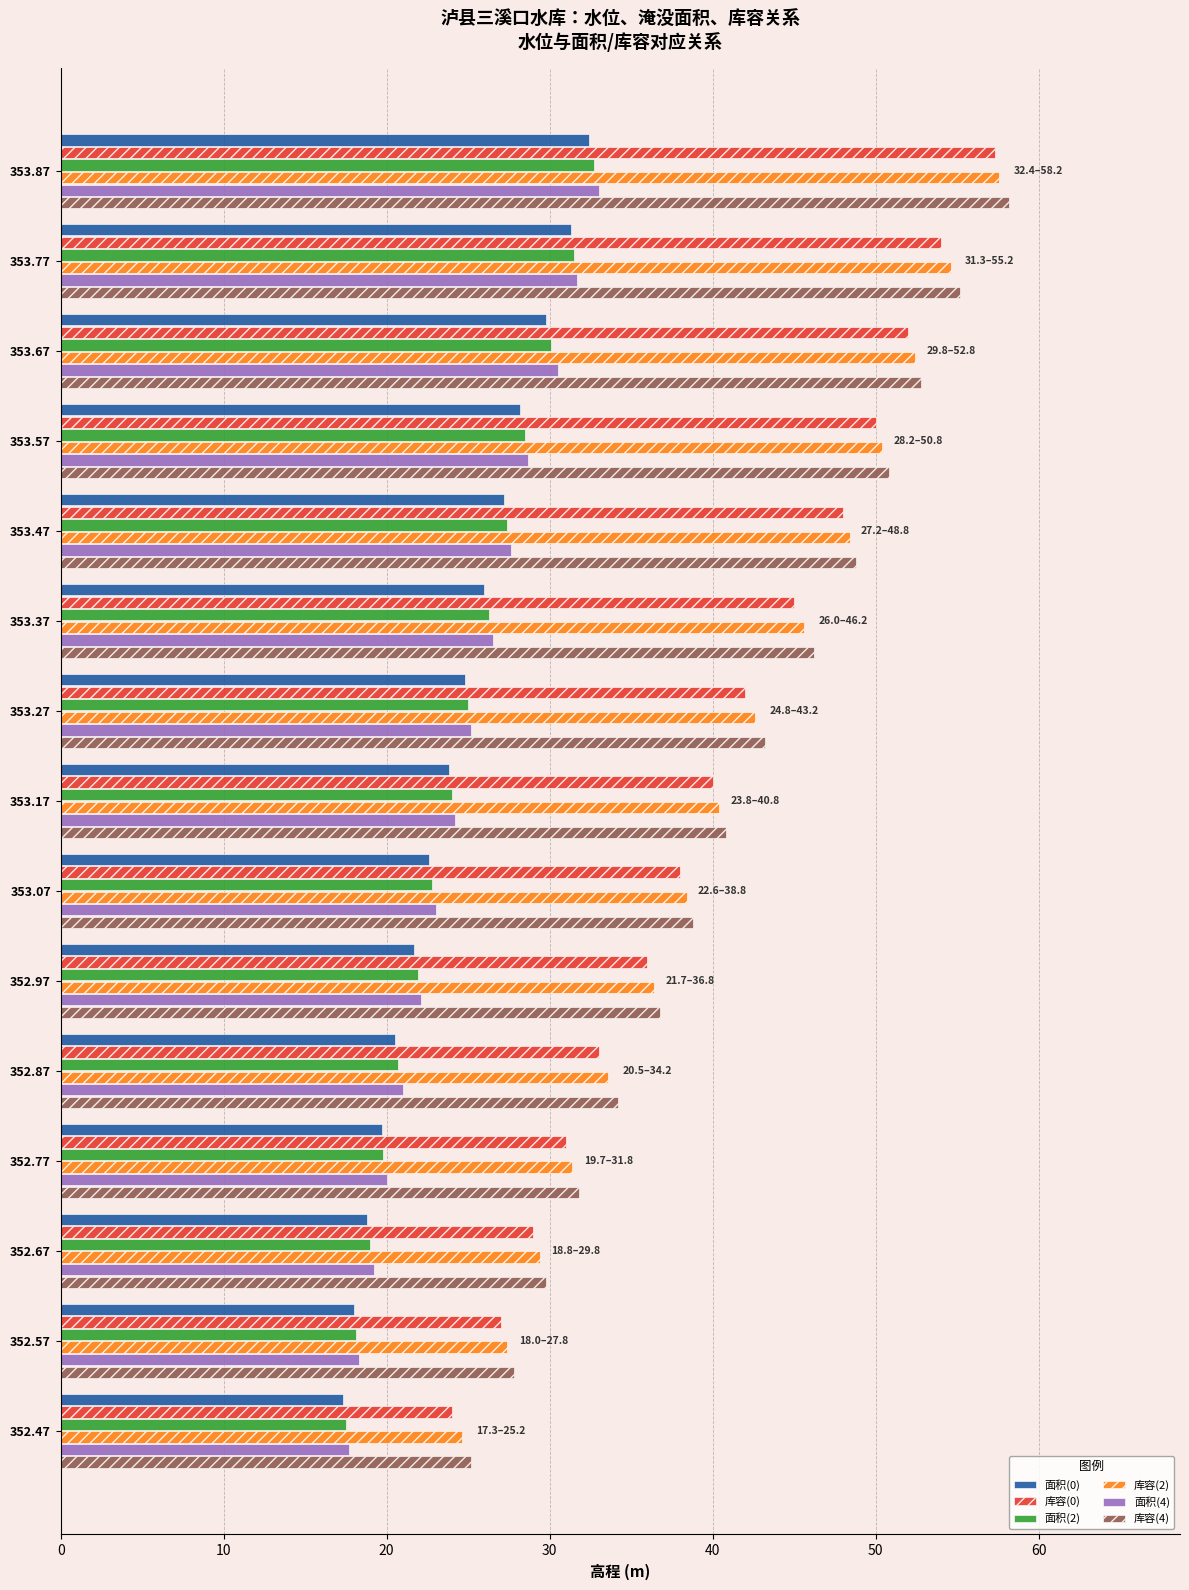

What is the spread (max minus min) of values at 353.47?

21.6